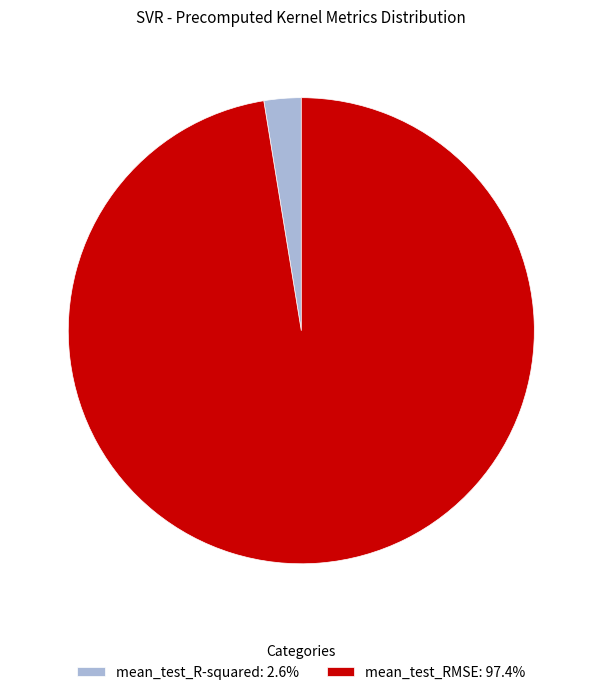

Does mean_test_RMSE: 97.4% represent more than half of the total?

Yes